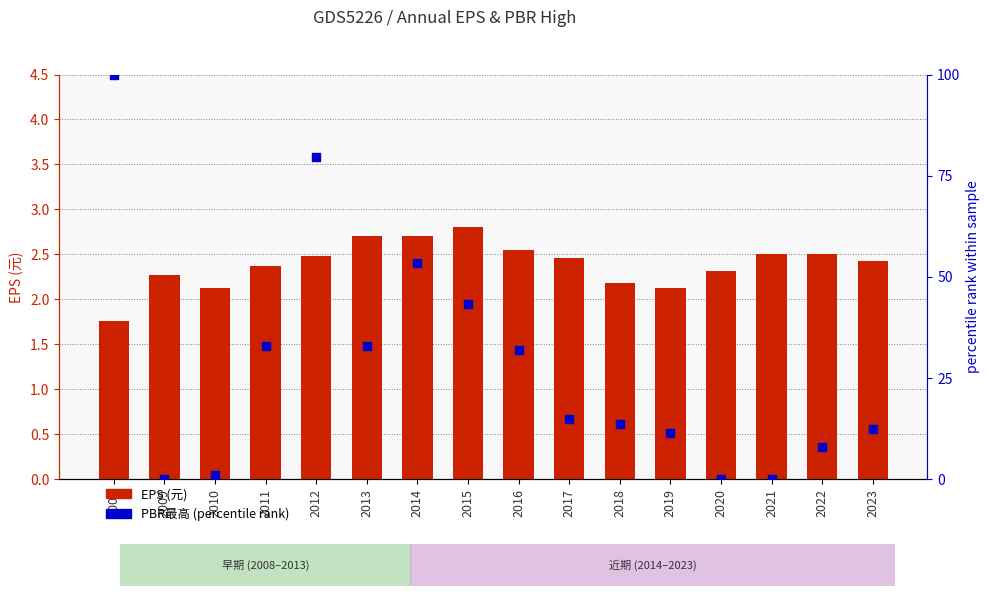

What is the total value across all series at 2016?

34.4